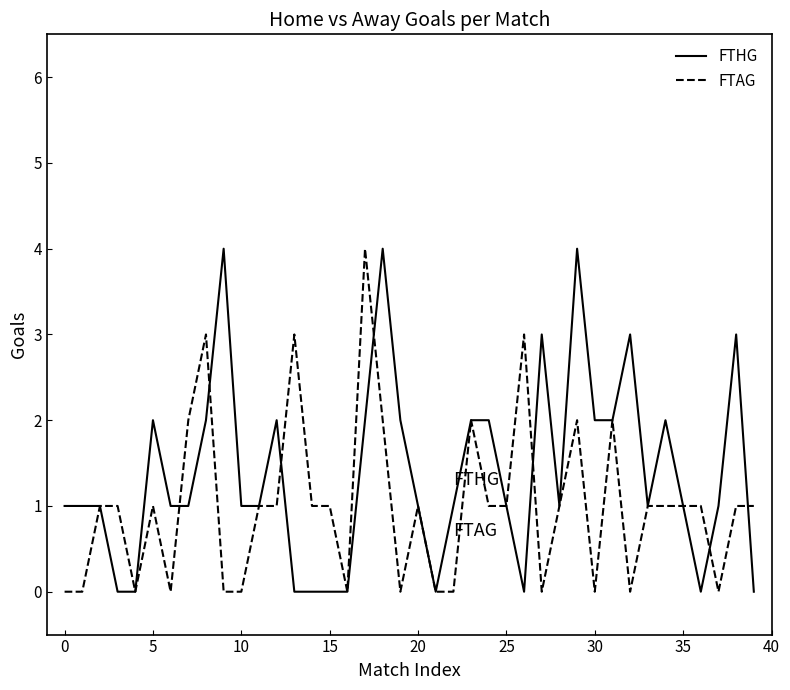

What is the maximum value shown in the chart?

4